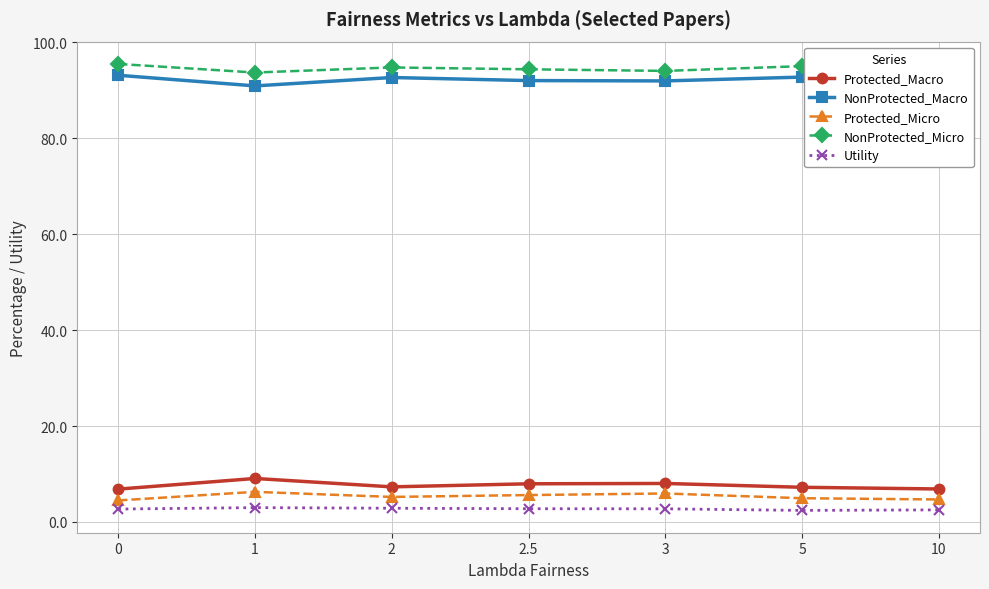

Is it true that NonProtected_Macro equals 92.0 at 3?

True